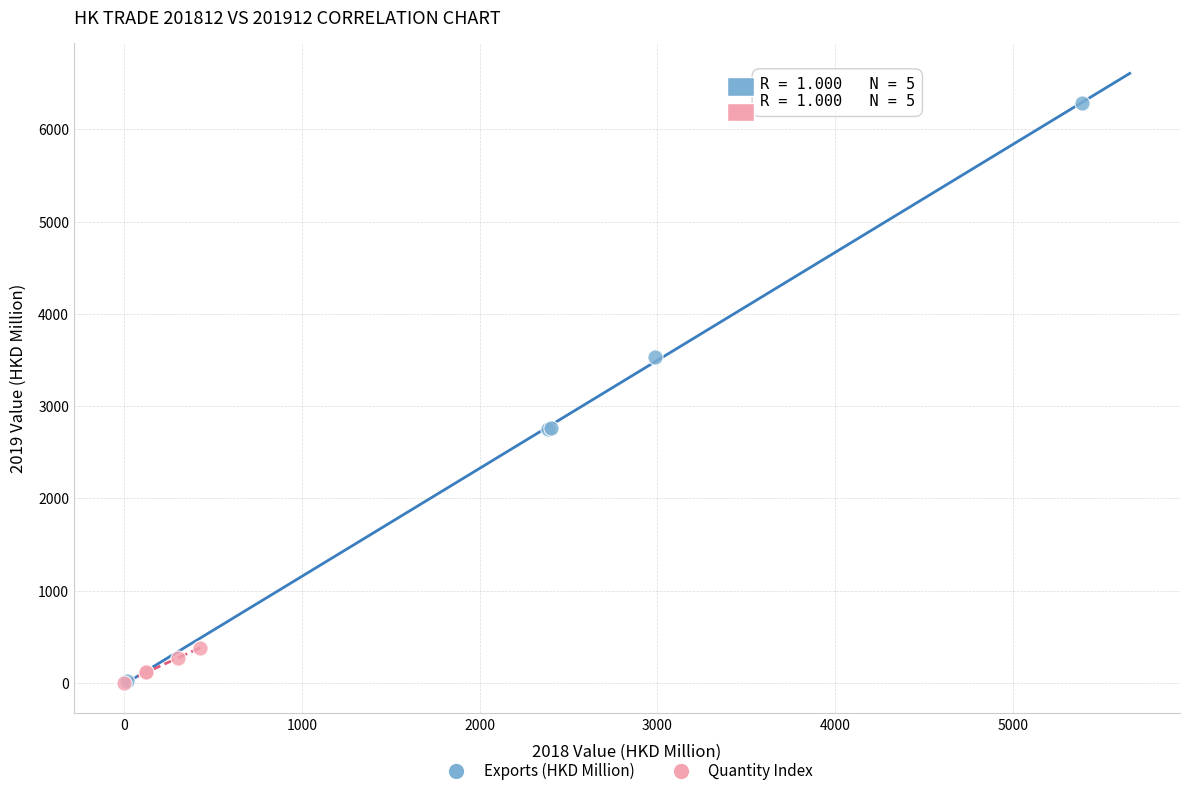

Which series has the widest spread of Y values?

Exports (HKD Million)